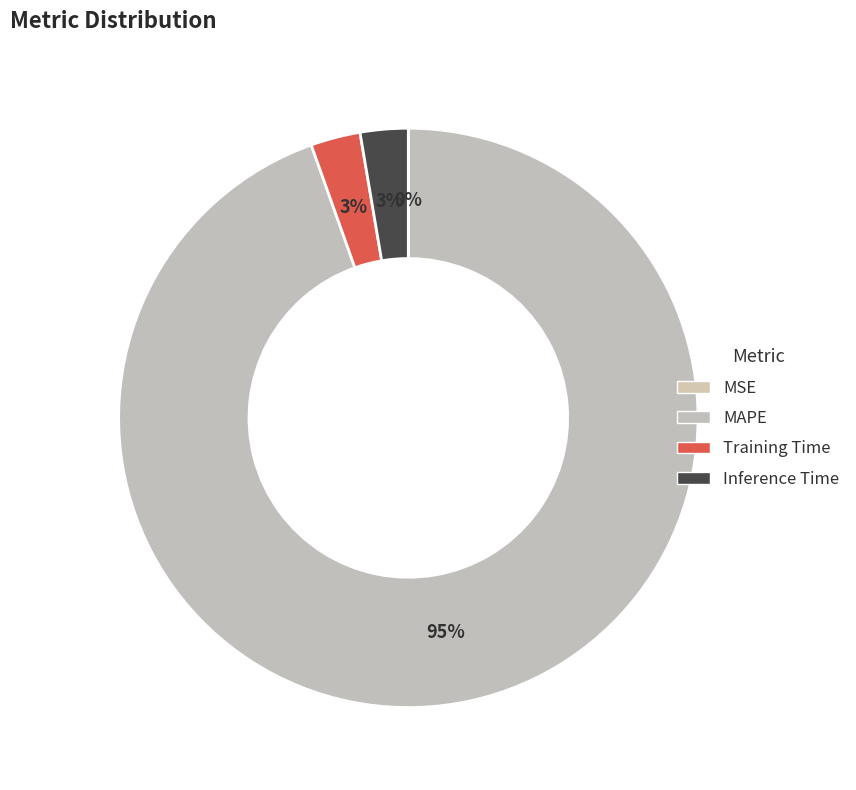

How many segments does this pie chart have?

4